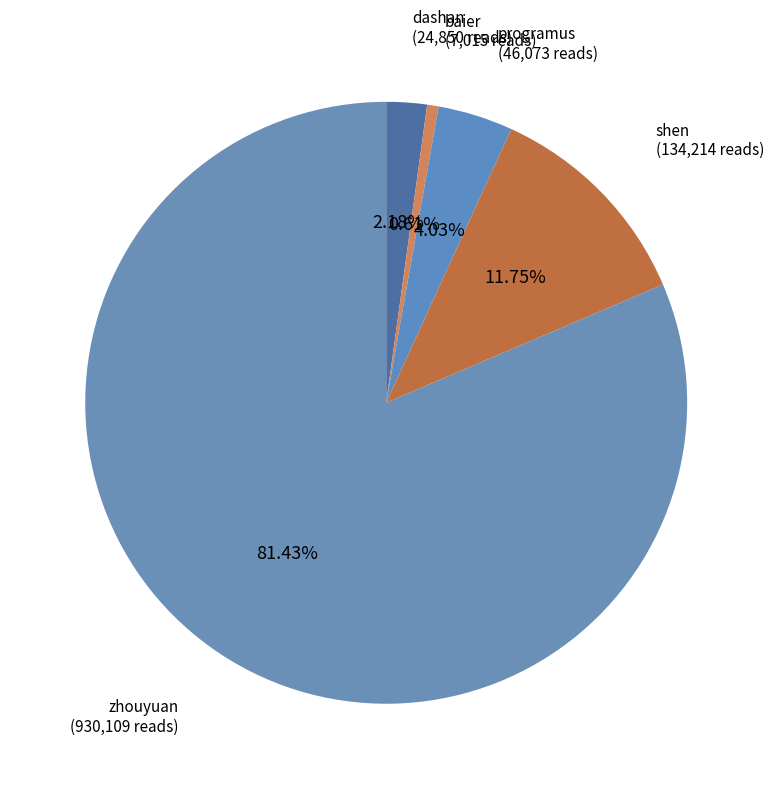

To the nearest percent, what is the difference between the shen and dashan slice percentages?

10%